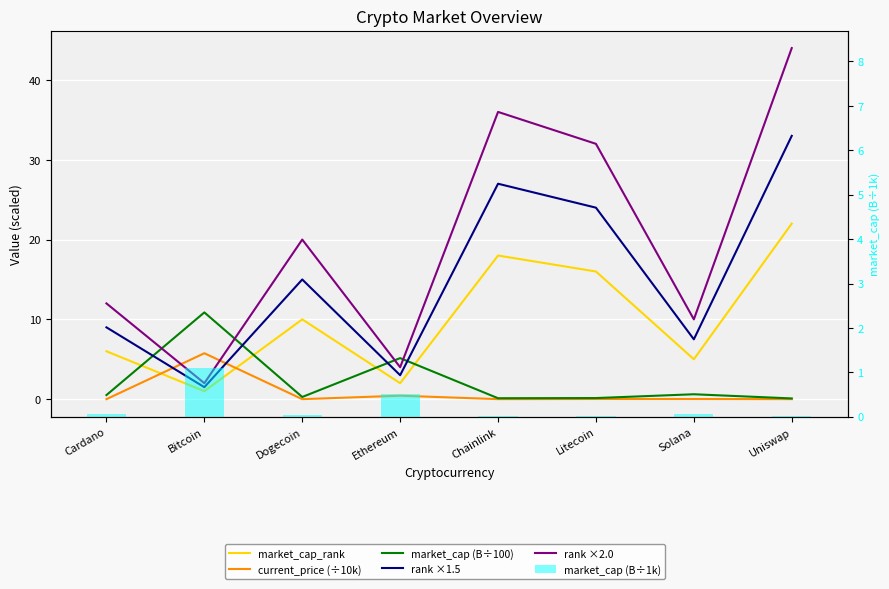

Reading left to right, what are all the values shown in this chart?

market_cap_rank: 6.0	1.0	10.0	2.0	18.0	16.0	5.0	22.0
current_price (÷10k): 0.0	5.8	0.0	0.4	0.0	0.0	0.0	0.0
market_cap (B÷100): 0.5	10.9	0.3	5.1	0.1	0.1	0.6	0.1
rank ×1.5: 9.0	1.5	15.0	3.0	27.0	24.0	7.5	33.0
rank ×2.0: 12.0	2.0	20.0	4.0	36.0	32.0	10.0	44.0
market_cap (B÷1k): 0.1	1.1	0.0	0.5	0.0	0.0	0.1	0.0